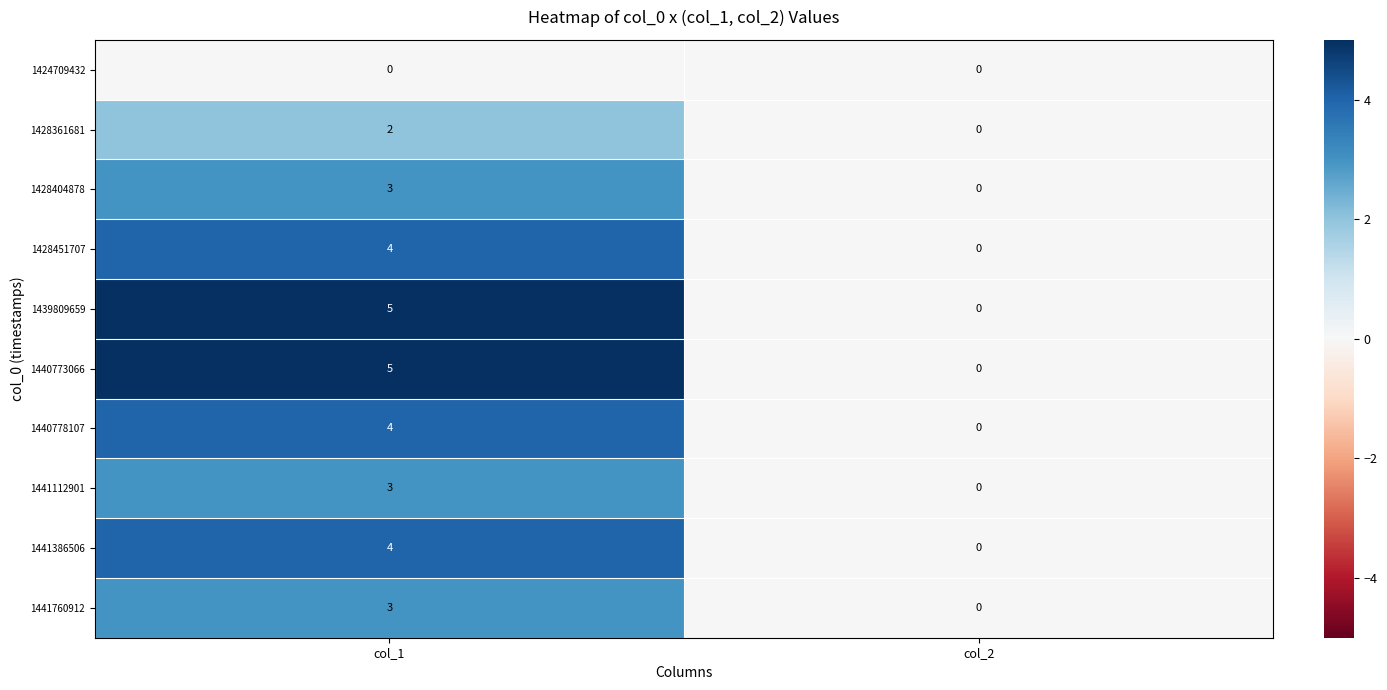

What is the maximum value shown in the chart?

5